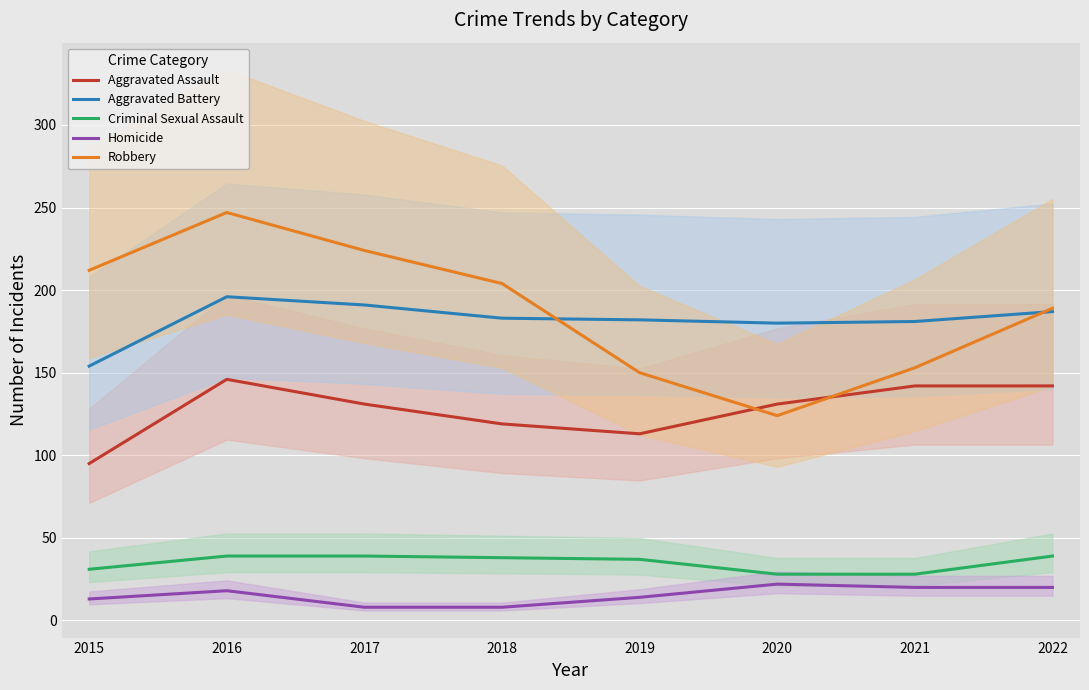

Reading left to right, extract all data points from this chart.

Aggravated Assault: 95	146	131	119	113	131	142	142
Aggravated Battery: 154	196	191	183	182	180	181	187
Criminal Sexual Assault: 31	39	39	38	37	28	28	39
Homicide: 13	18	8	8	14	22	20	20
Robbery: 212	247	224	204	150	124	153	189